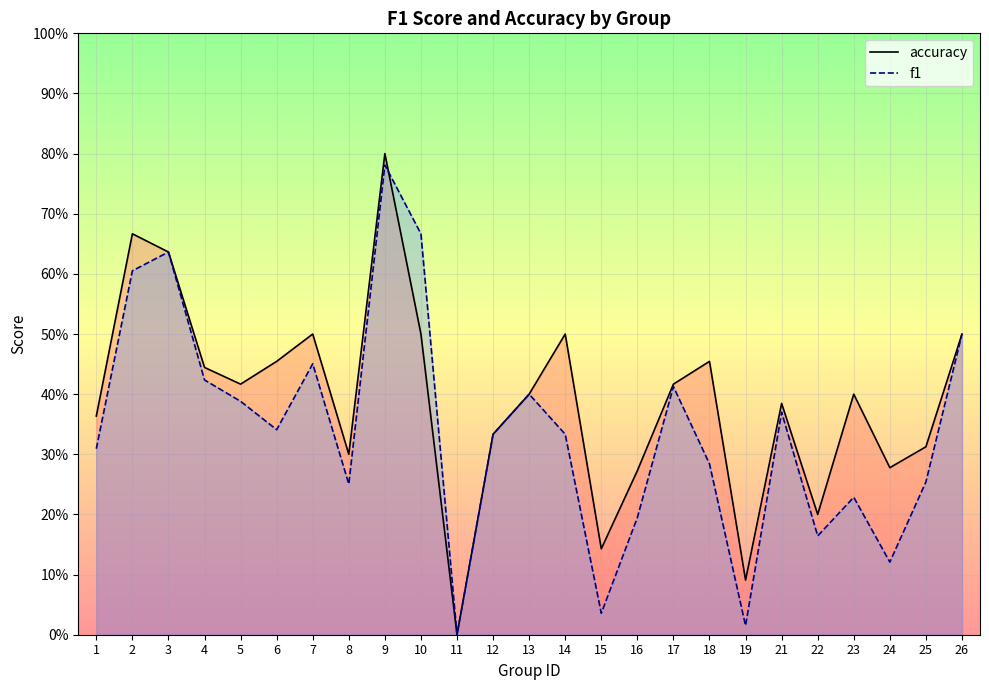

Reading left to right, list all the values displayed in this chart.

accuracy: 0.4	0.7	0.6	0.4	0.4	0.5	0.5	0.3	0.8	0.5	0.0	0.3	0.4	0.5	0.1	0.3	0.4	0.5	0.1	0.4	0.2	0.4	0.3	0.3	0.5
f1: 0.3	0.6	0.6	0.4	0.4	0.3	0.5	0.3	0.8	0.7	0.0	0.3	0.4	0.3	0.0	0.2	0.4	0.3	0.0	0.4	0.2	0.2	0.1	0.3	0.5